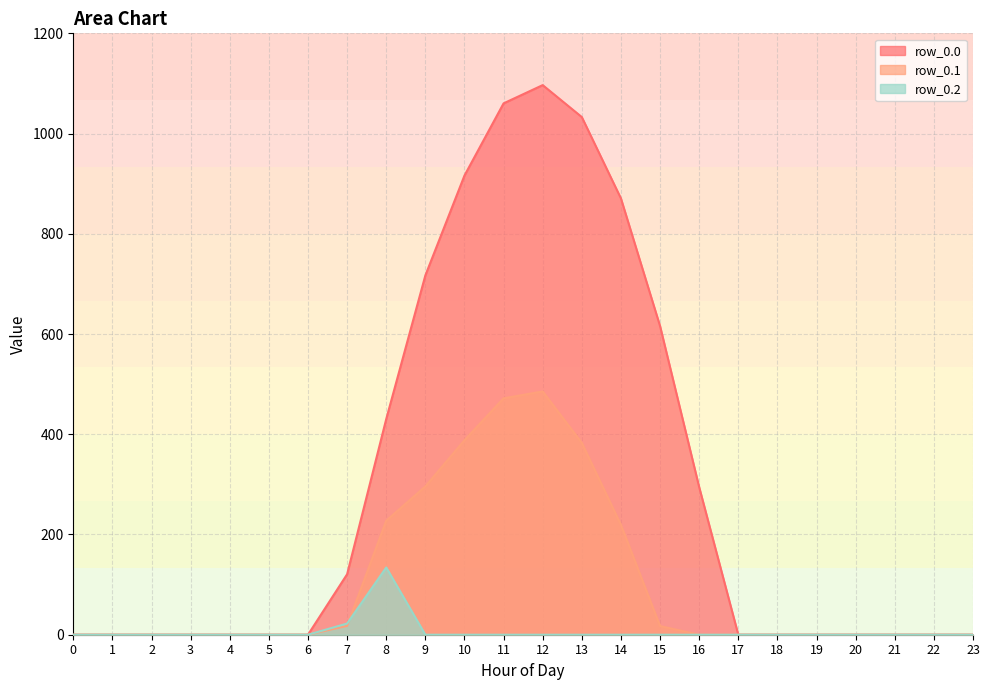

How many lines are shown in the chart?

3